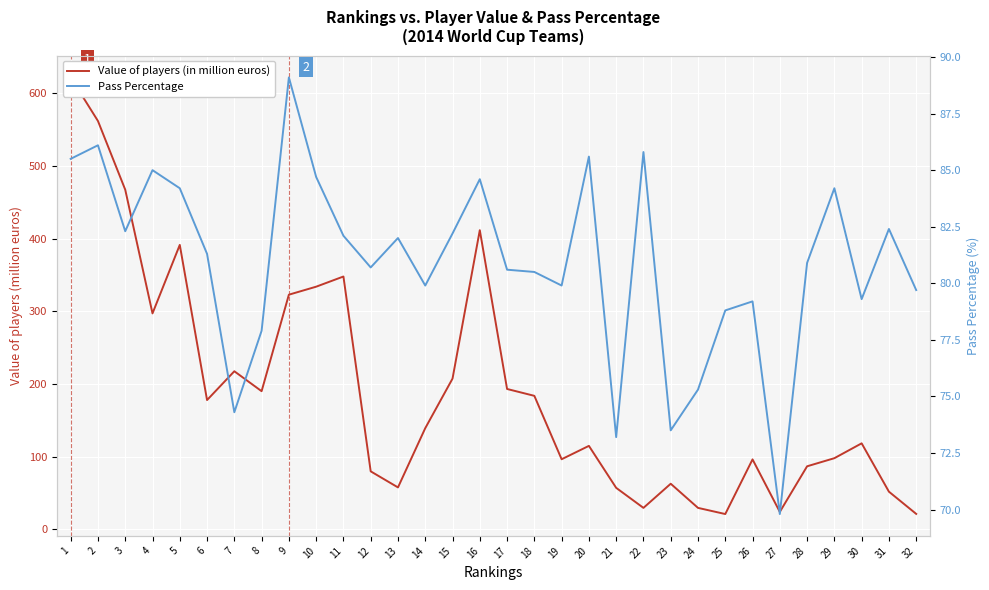

Between 7 and 16, which series saw the biggest shift?

Value of players (in million euros)